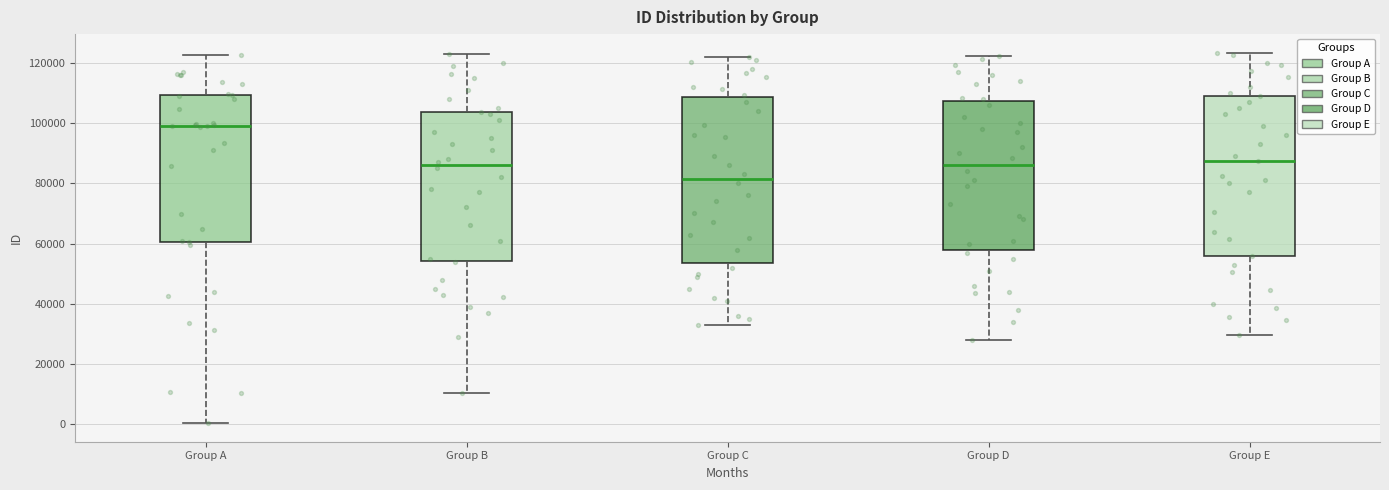

Reading left to right, transcribe this box plot: for each box, give where its median line is, the range the box spans, and where its two whiskers end, as read against the y-axis. The values are not printed on the chart, so give them approximately, as read against the axis.

Group A: median 100000, box 60000 to 110000, whiskers 0 to 122000
Group B: median 86000, box 54000 to 104000, whiskers 10000 to 124000
Group C: median 82000, box 54000 to 108000, whiskers 34000 to 122000
Group D: median 86000, box 58000 to 108000, whiskers 28000 to 122000
Group E: median 88000, box 56000 to 110000, whiskers 30000 to 124000